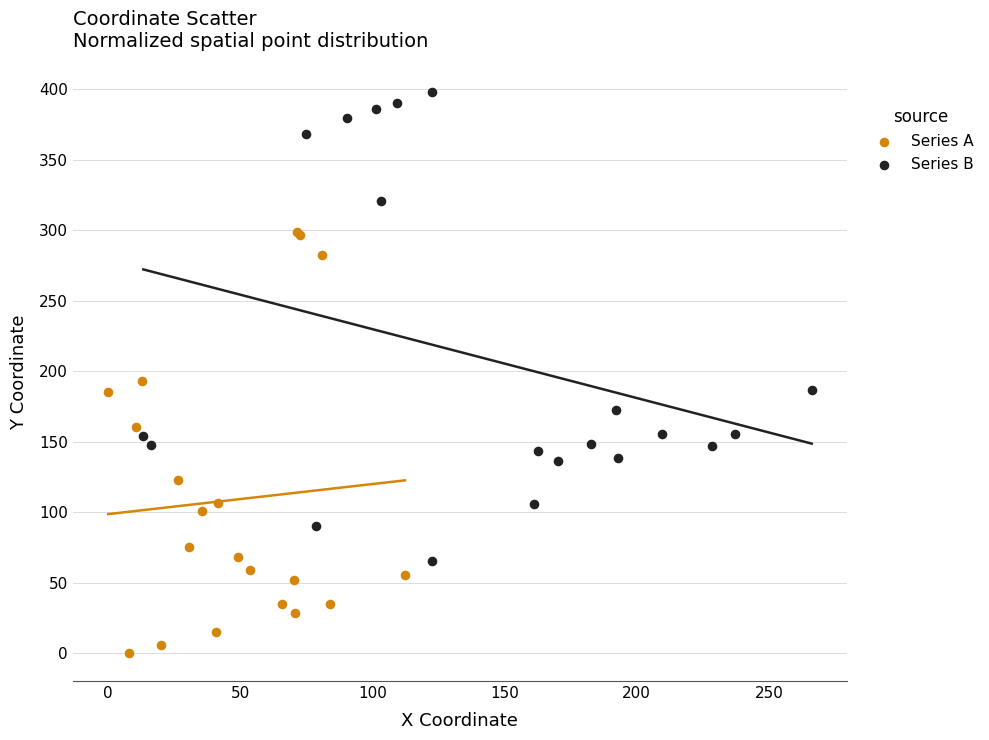

Which series has the widest spread of Y values?

Series B